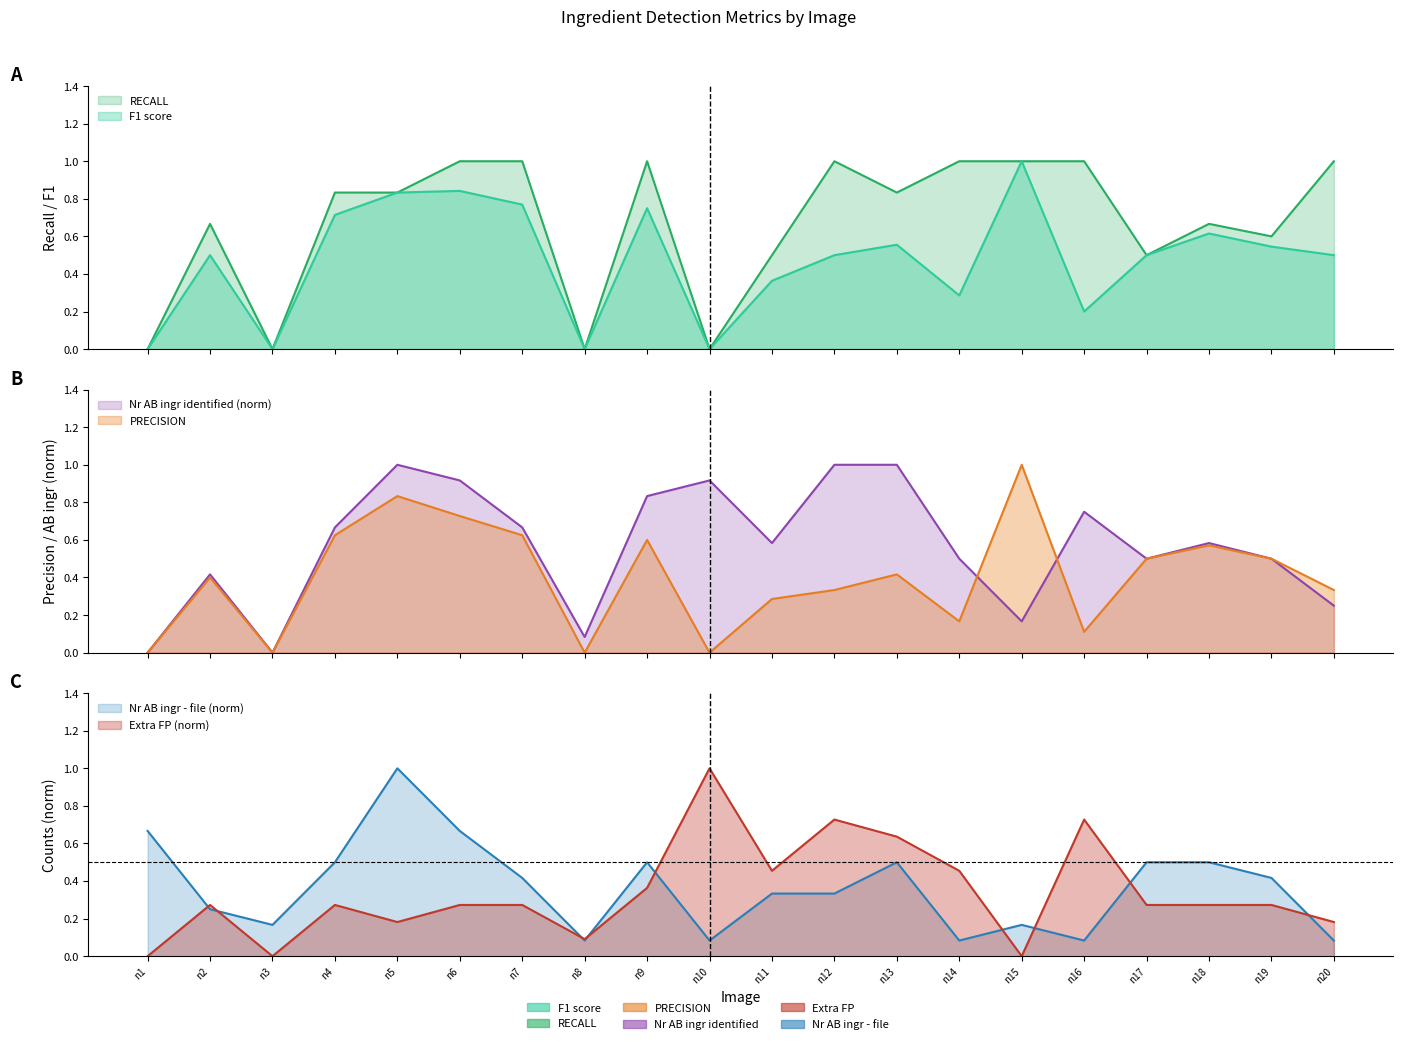

How many lines are shown in the chart?

6